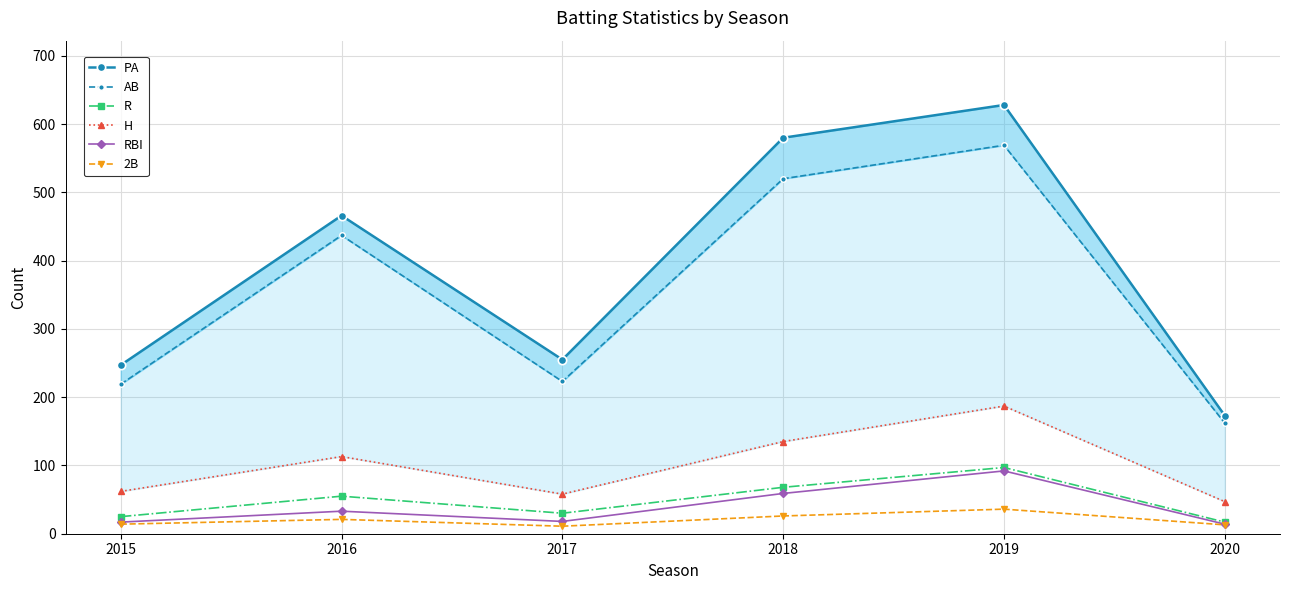

What are all the series names shown in the legend?

PA, AB, R, H, RBI, 2B